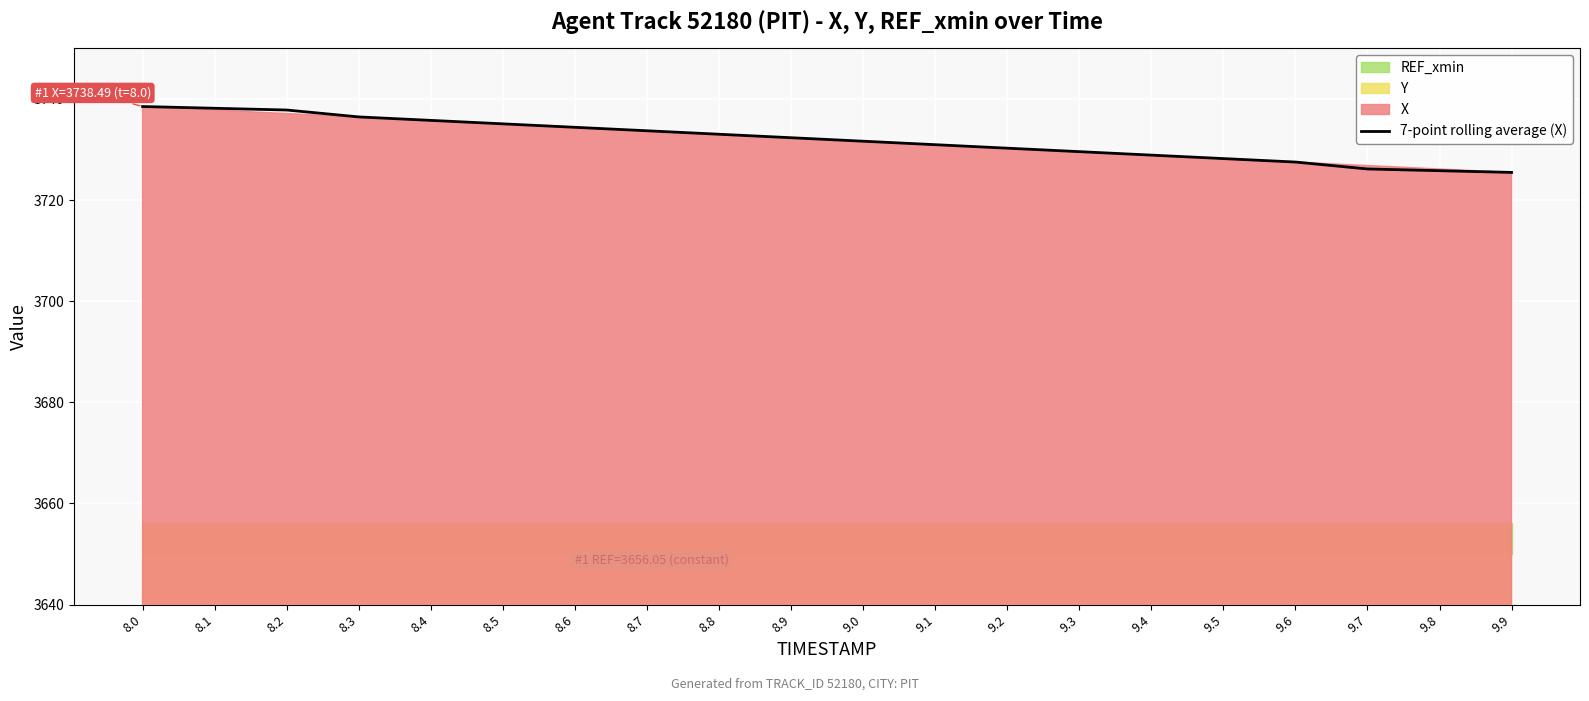

List the labels in order of value, largest first.

8.0, 8.1, 8.2, 8.3, 8.4, 8.5, 8.6, 8.7, 8.8, 8.9, 9.0, 9.1, 9.2, 9.3, 9.4, 9.5, 9.6, 9.7, 9.8, 9.9